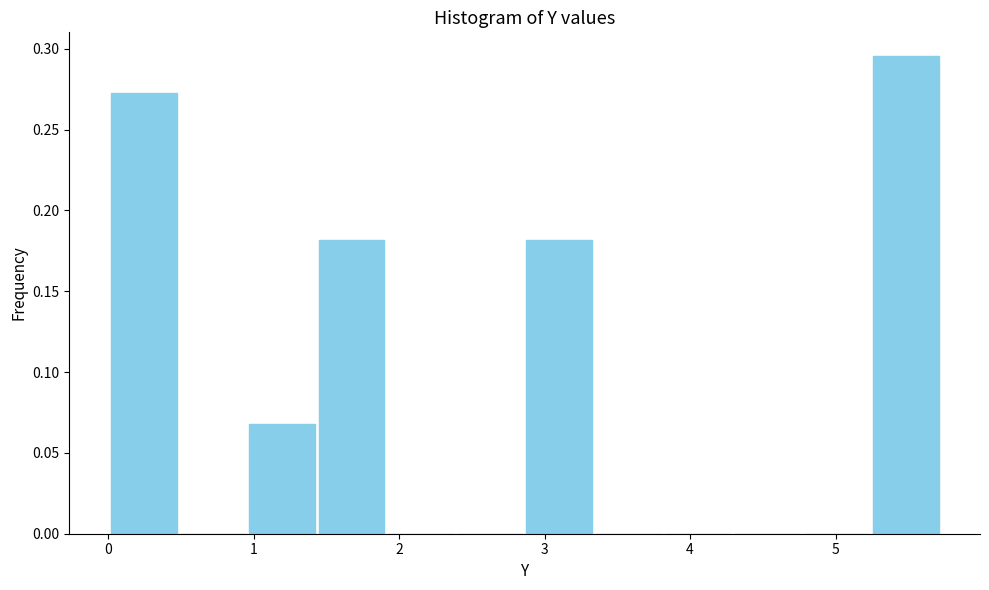

Reading left to right, list every bar in this chart as the range it spans on the x-axis followed by its height. Neither the bar edges nor the heights are printed on the chart, so give them approximately, as read against the axes.

0.0 to 0.5: 0.275
0.5 to 1.0: 0
1.0 to 1.4: 0.070
1.4 to 1.9: 0.180
1.9 to 2.4: 0
2.4 to 2.9: 0
2.9 to 3.3: 0.180
3.3 to 3.8: 0
3.8 to 4.3: 0
4.3 to 4.8: 0
4.8 to 5.2: 0
5.2 to 5.7: 0.295